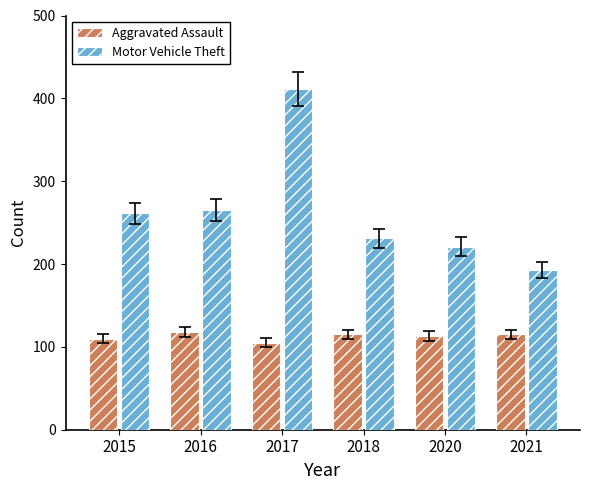

At which category is the sum across all series the highest?

2017